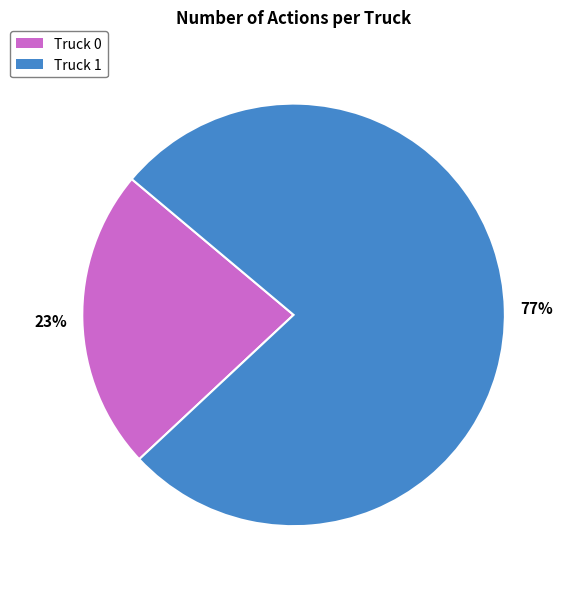

Which slice represents more than half of the pie?

Truck 1